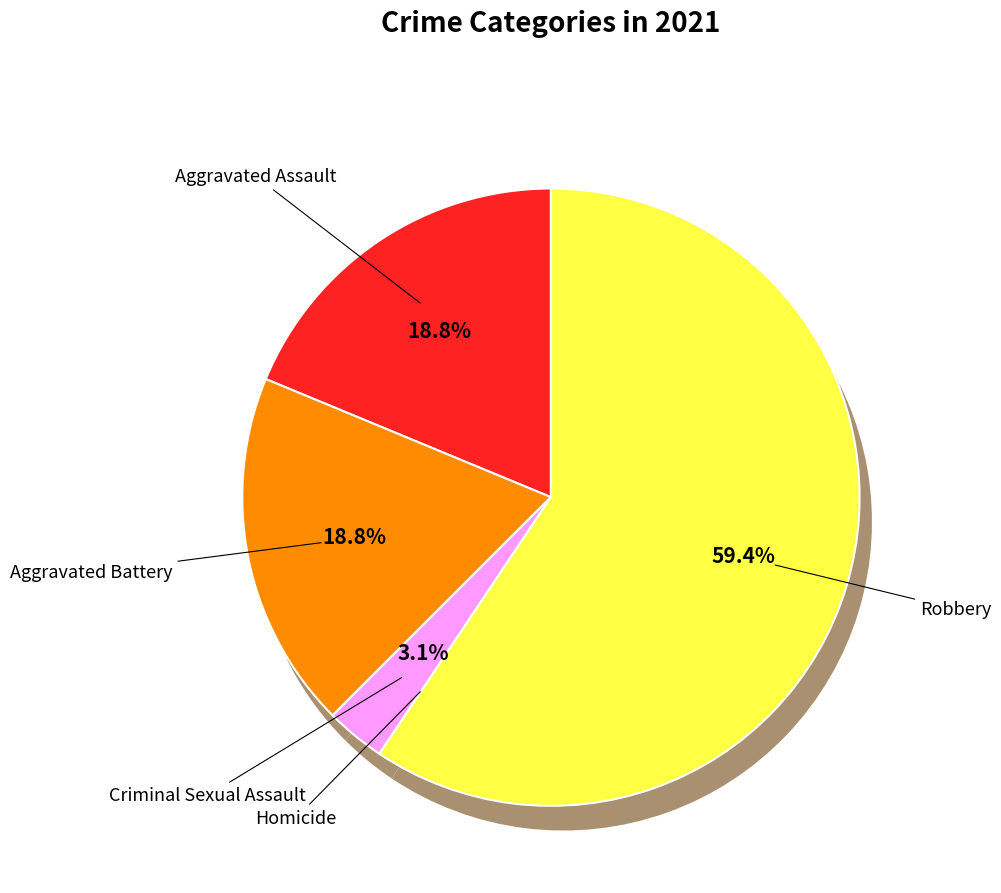

To the nearest percent, what portion does Robbery represent?

59%